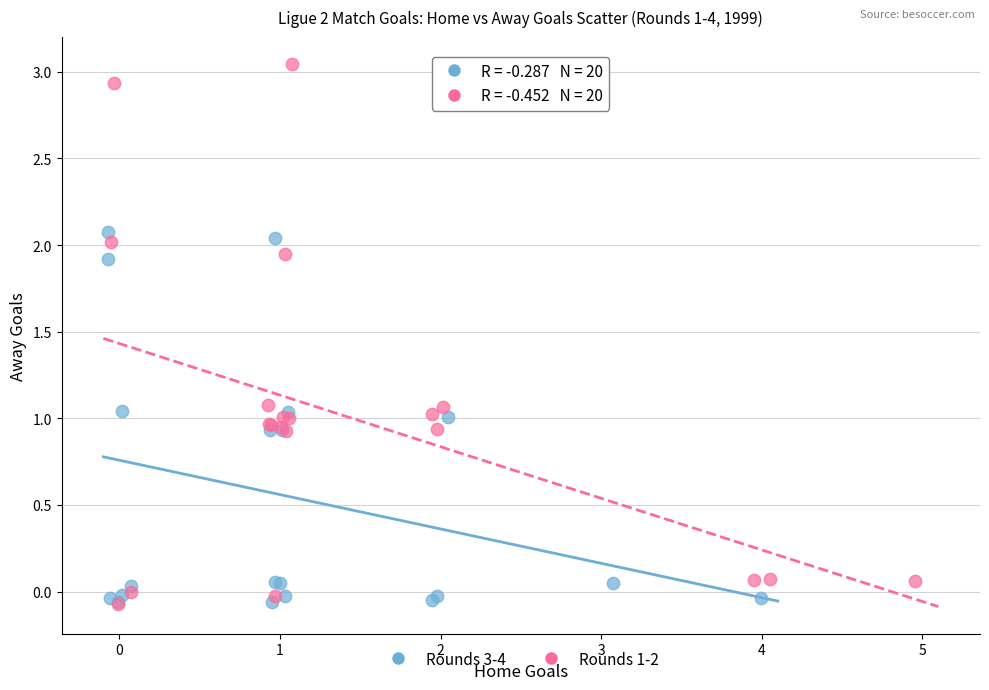

Which series has the widest spread of Y values?

Rounds 1-2